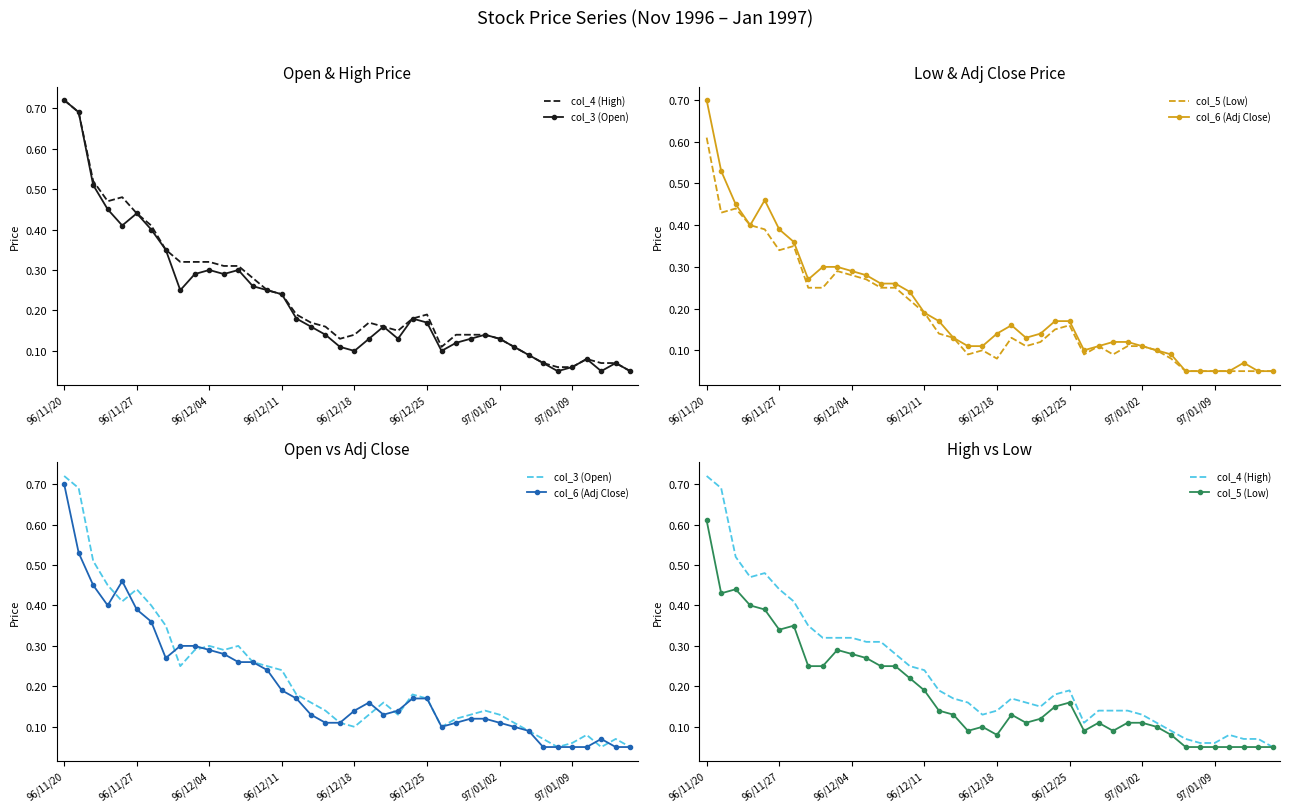

True or false: col_5 (Low) has a value of 0.1 at 32.

False